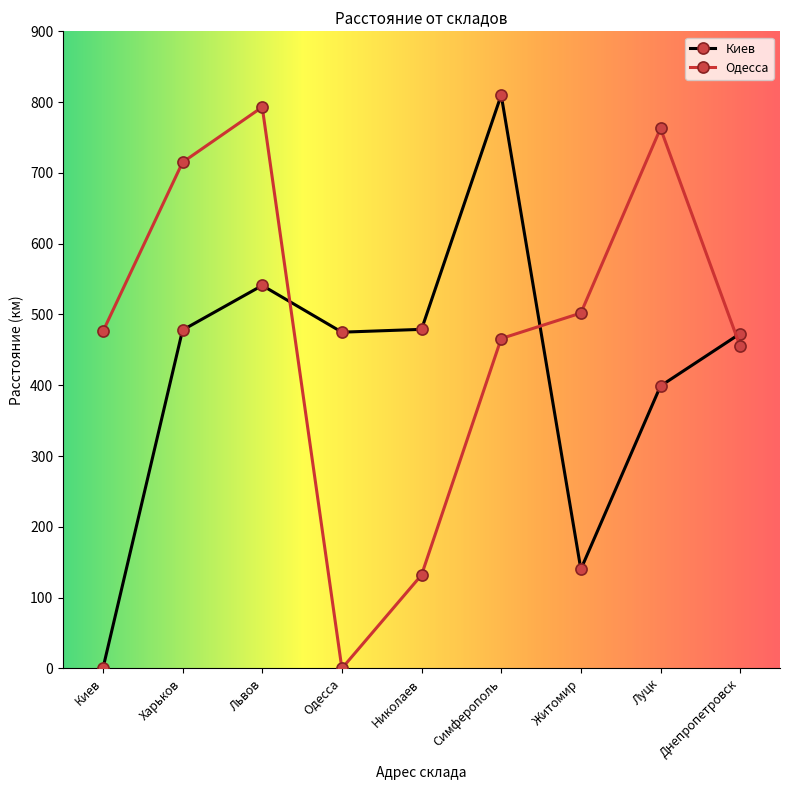

Which series ends up on top after the final intersection of Киев and Одесса?

Киев